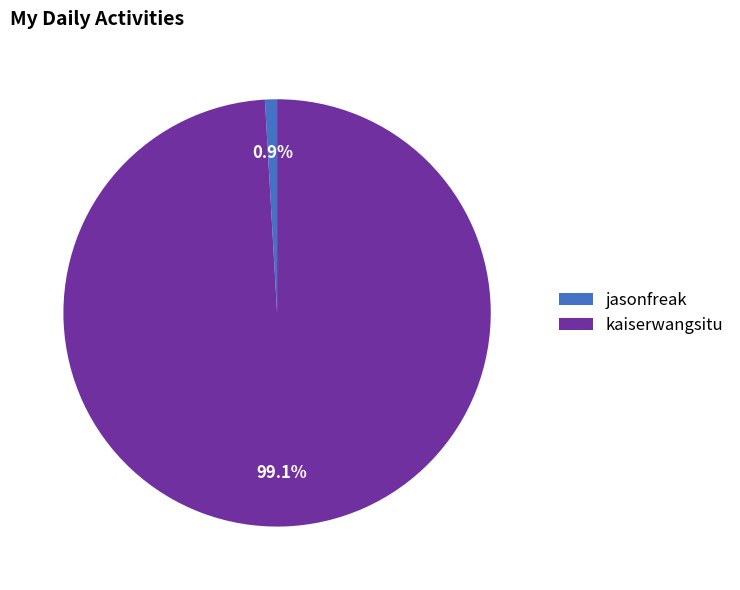

To the nearest percent, what is the difference between the largest and smallest slice percentages?

98%